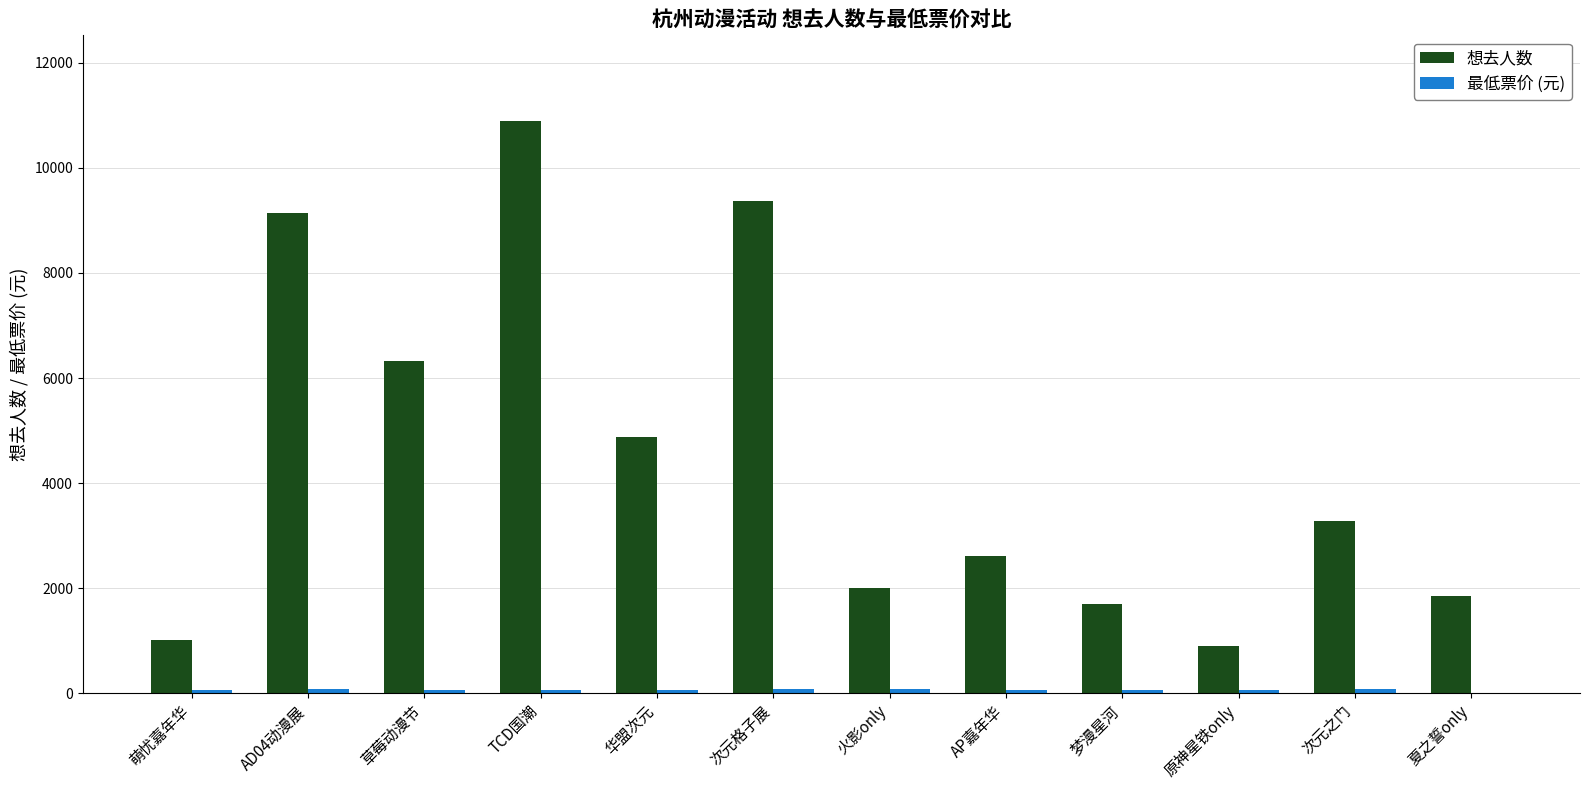

Which series has the largest total across all categories?

想去人数